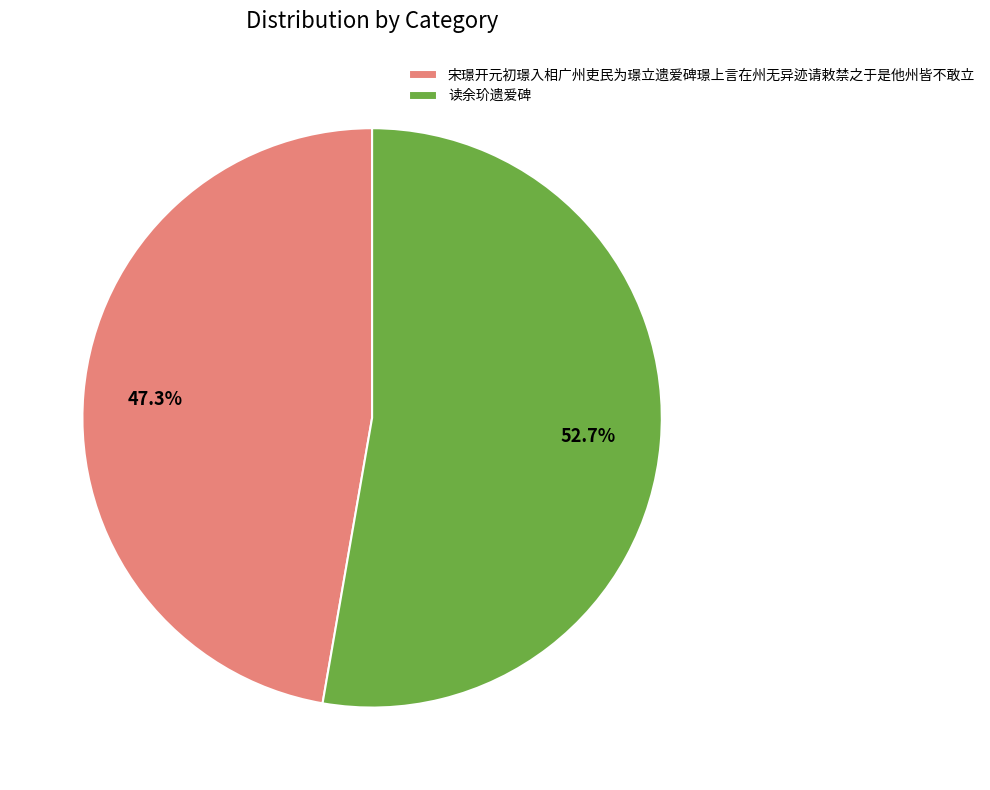

Count the number of slices in the pie.

2